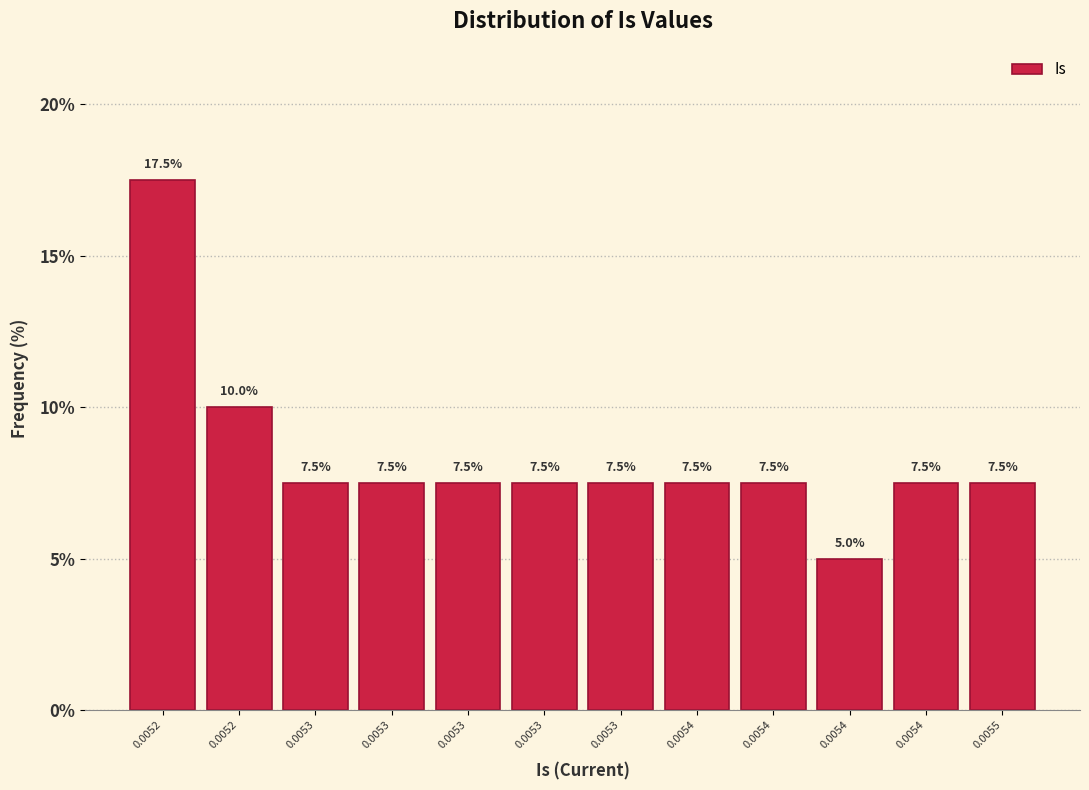

Count the number of data series in this chart.

1